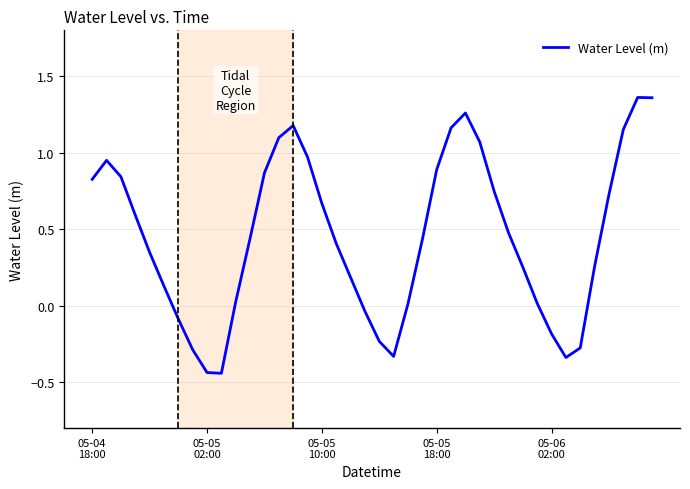

What is the difference between the maximum and minimum values?

1.8